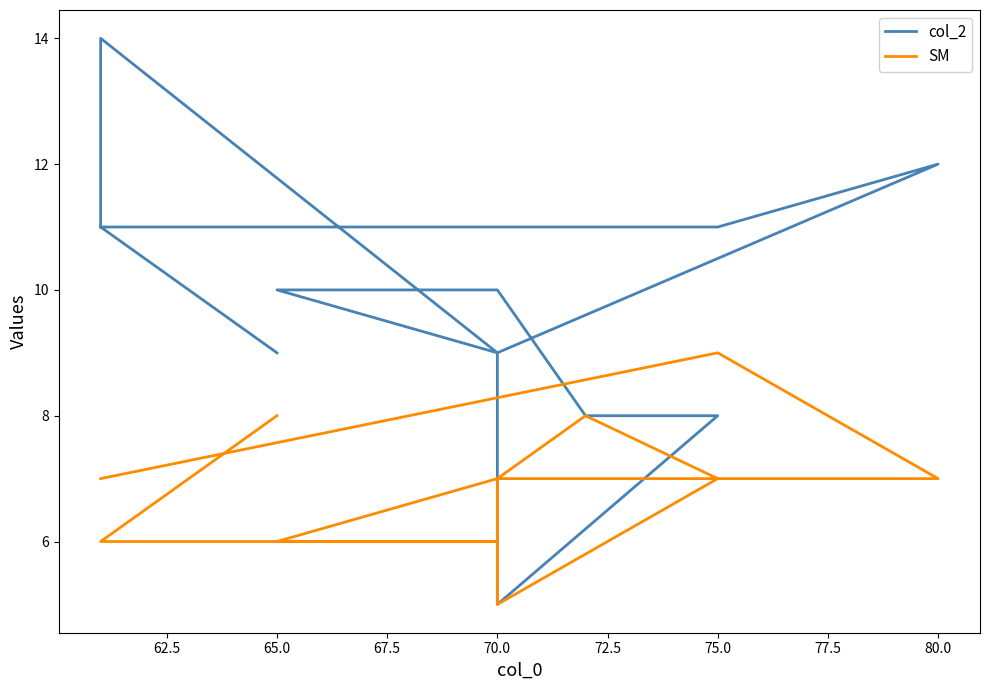

Reading left to right, list all the values displayed in this chart.

col_2: 11	11	12	9	5	8	8	10	10	9	14	11	9
SM: 7	9	7	7	5	7	8	7	6	6	6	6	8